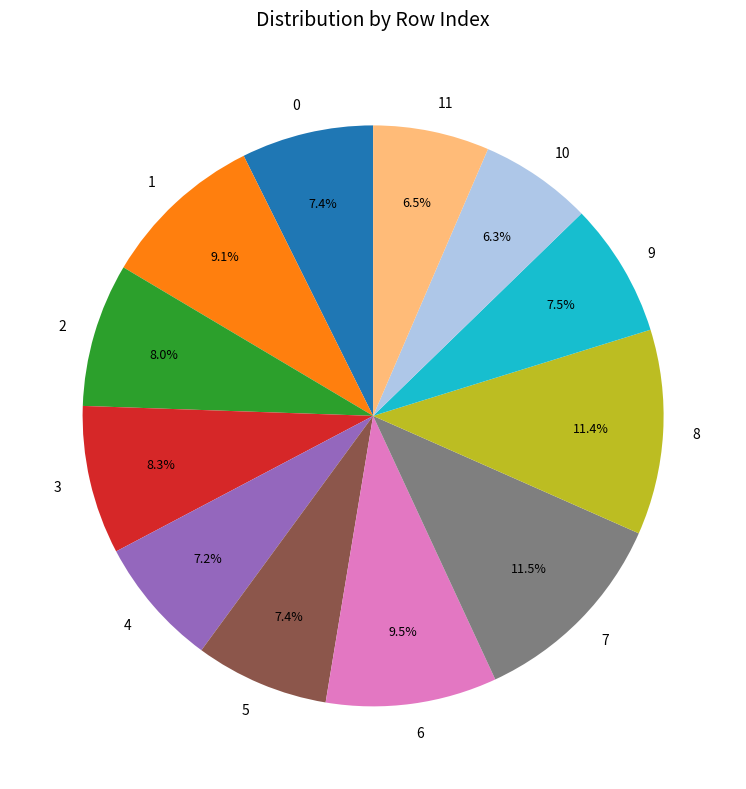

What is the ratio of the value at 11 to the value at 9?

0.9